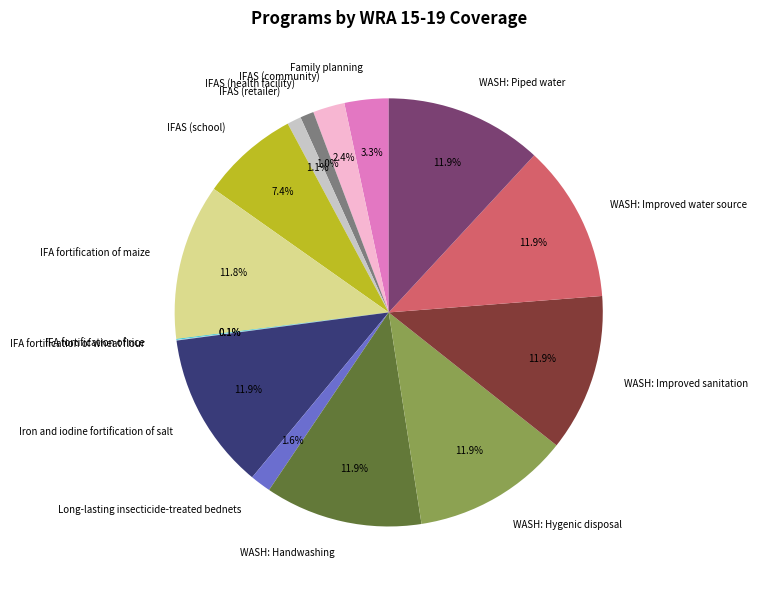

Does WASH: Handwashing account for over 50% of the chart?

No